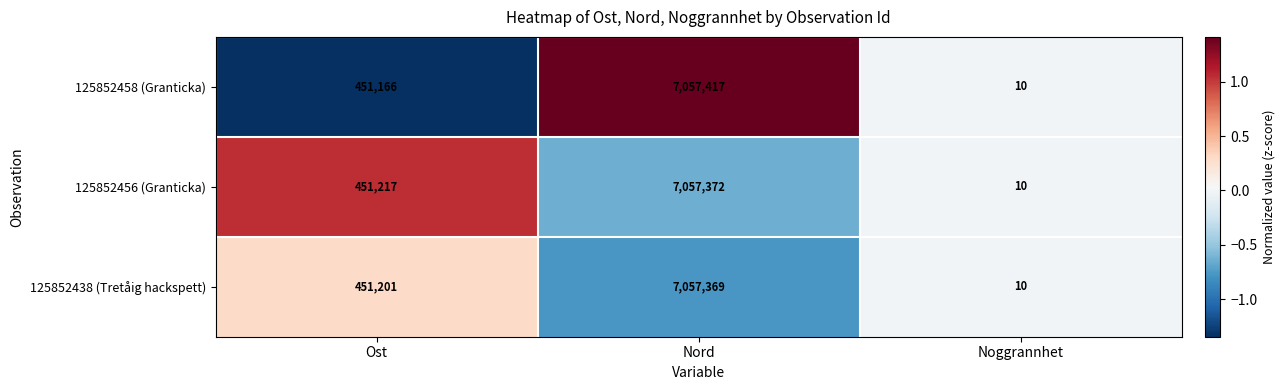

Read the 125852438 (Tretåig hackspett) value at Nord.

7057369